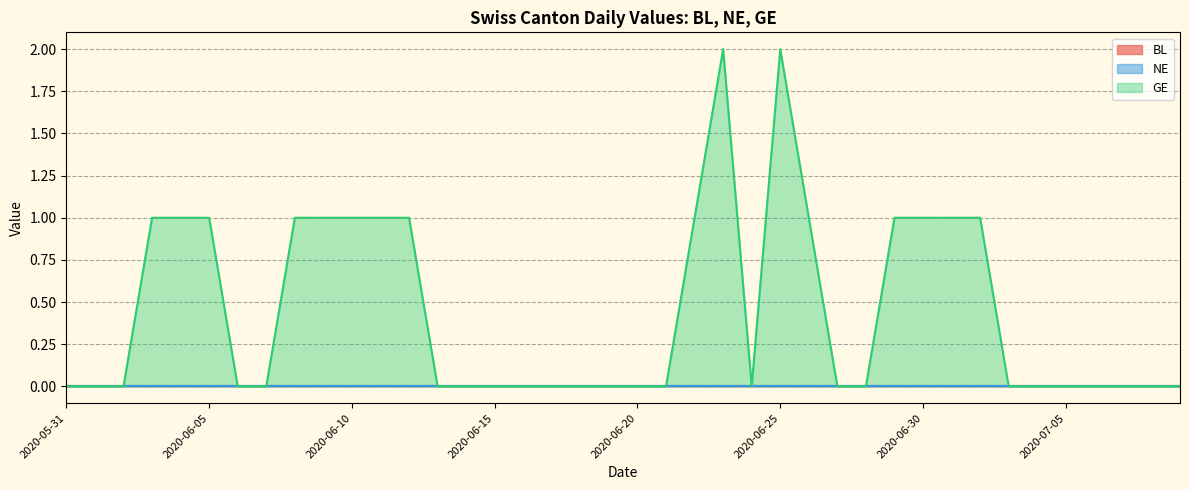

List the labels in order of GE value, largest first.

2020-06-23, 2020-06-25, 2020-06-03, 2020-06-04, 2020-06-05, 2020-06-08, 2020-06-09, 2020-06-10, 2020-06-11, 2020-06-12, 2020-06-22, 2020-06-26, 2020-06-29, 2020-06-30, 2020-07-01, 2020-07-02, 2020-05-31, 2020-06-01, 2020-06-02, 2020-06-06, 2020-06-07, 2020-06-13, 2020-06-14, 2020-06-15, 2020-06-16, 2020-06-17, 2020-06-18, 2020-06-19, 2020-06-20, 2020-06-21, 2020-06-24, 2020-06-27, 2020-06-28, 2020-07-03, 2020-07-04, 2020-07-05, 2020-07-06, 2020-07-07, 2020-07-08, 2020-07-09